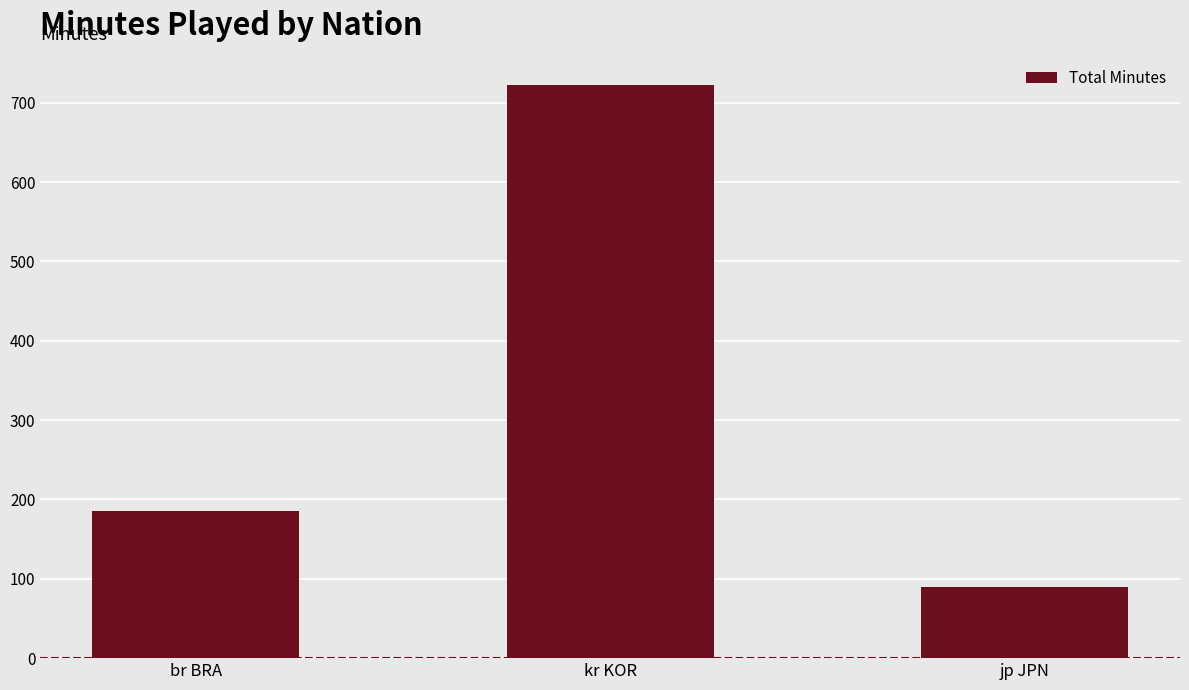

Rank the categories by value from highest to lowest.

kr KOR, br BRA, jp JPN